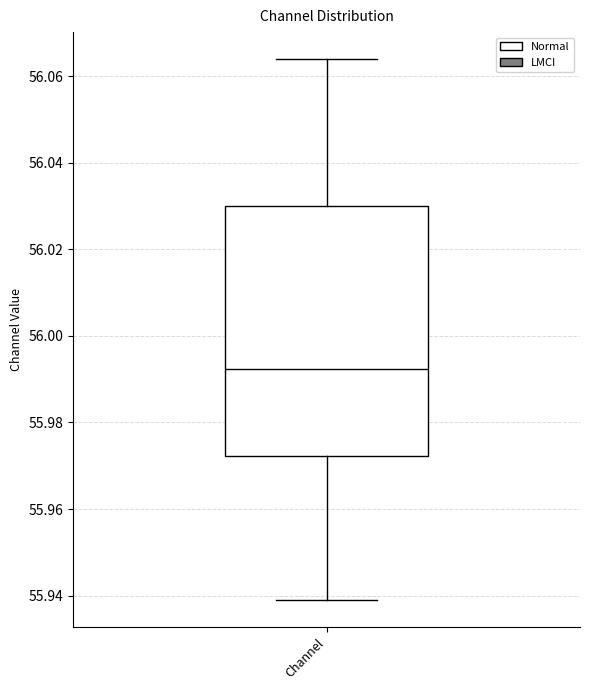

Read this box plot against the y-axis: the position of the median line, the range covered by the box, and the ends of both whiskers. The values are not printed on the chart, so give them approximately, as read against the axis.

median 55.992, box 55.972 to 56.030, whiskers 55.938 to 56.064